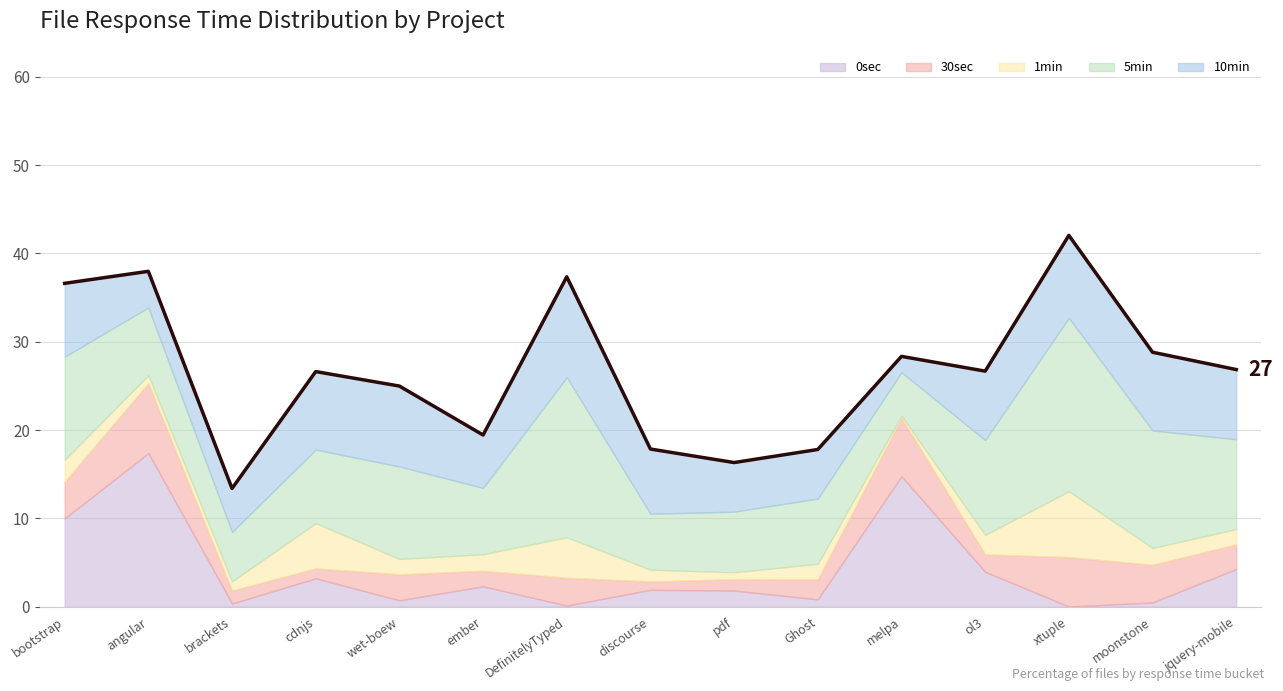

Is it true that the value at discourse is 5.1?

False